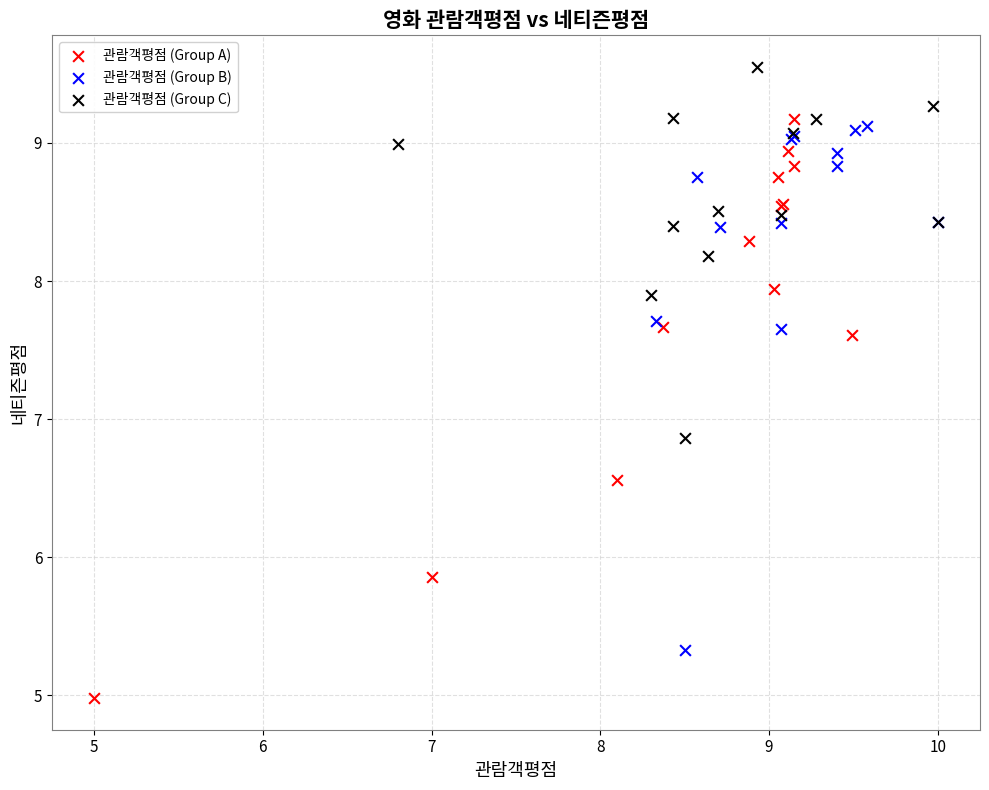

Which series contains the highest Y value?

관람객평점 (Group C)